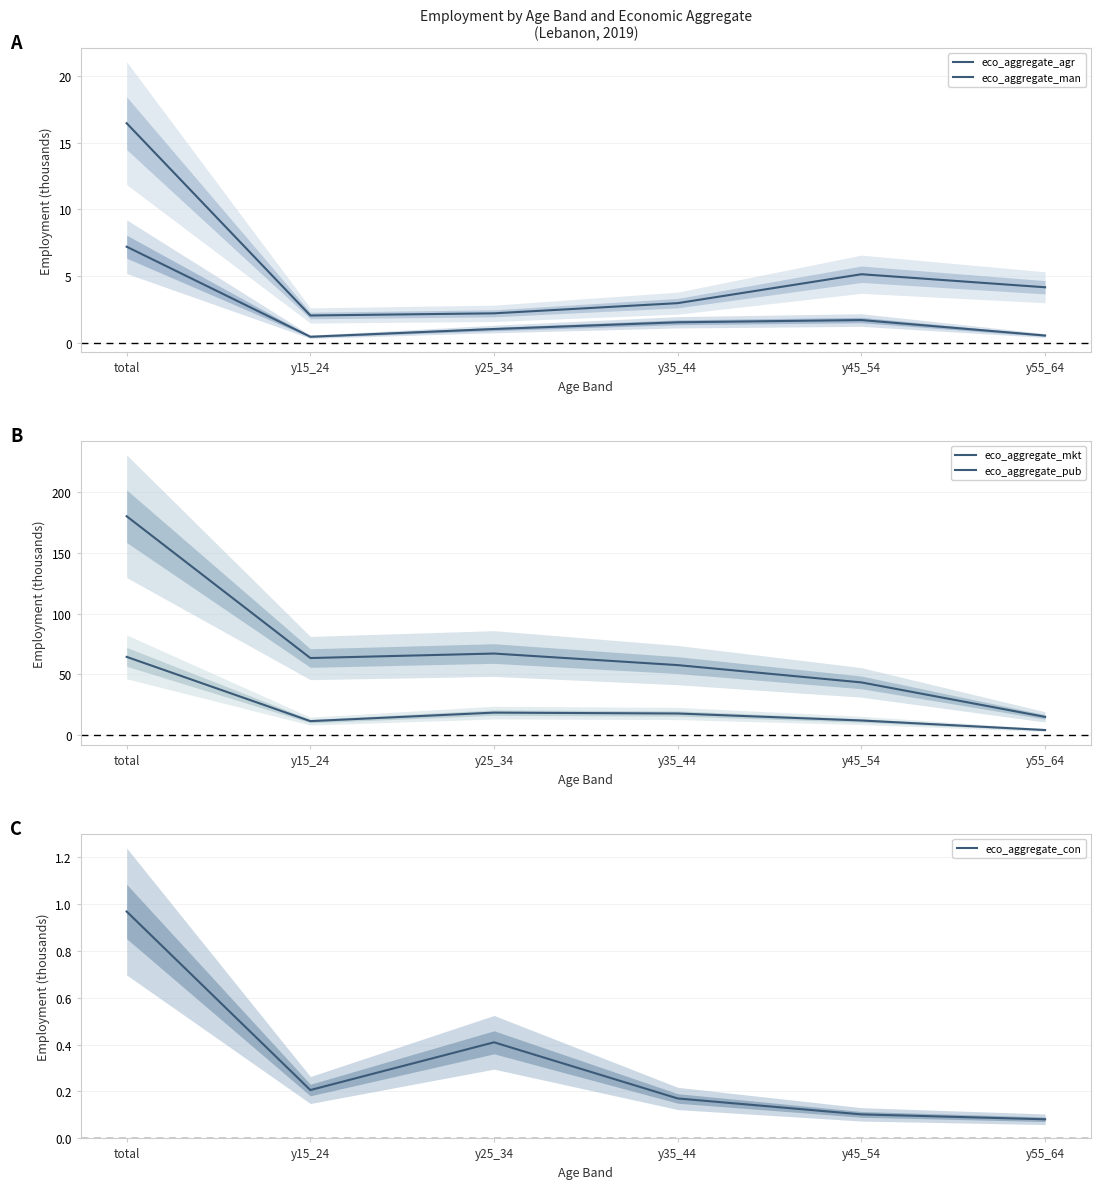

Reading left to right, extract all data points from this chart.

eco_aggregate_agr: total=7.2	y15_24=0.4	y25_34=1.0	y35_44=1.5	y45_54=1.7	y55_64=0.5
eco_aggregate_man: total=16.4	y15_24=2.0	y25_34=2.2	y35_44=3.0	y45_54=5.1	y55_64=4.1
eco_aggregate_mkt: total=64.4	y15_24=11.6	y25_34=18.6	y35_44=17.9	y45_54=12.1	y55_64=4.3
eco_aggregate_pub: total=179.9	y15_24=63.4	y25_34=67.1	y35_44=57.6	y45_54=43.4	y55_64=15.1
eco_aggregate_con: total=1.0	y15_24=0.2	y25_34=0.4	y35_44=0.2	y45_54=0.1	y55_64=0.1